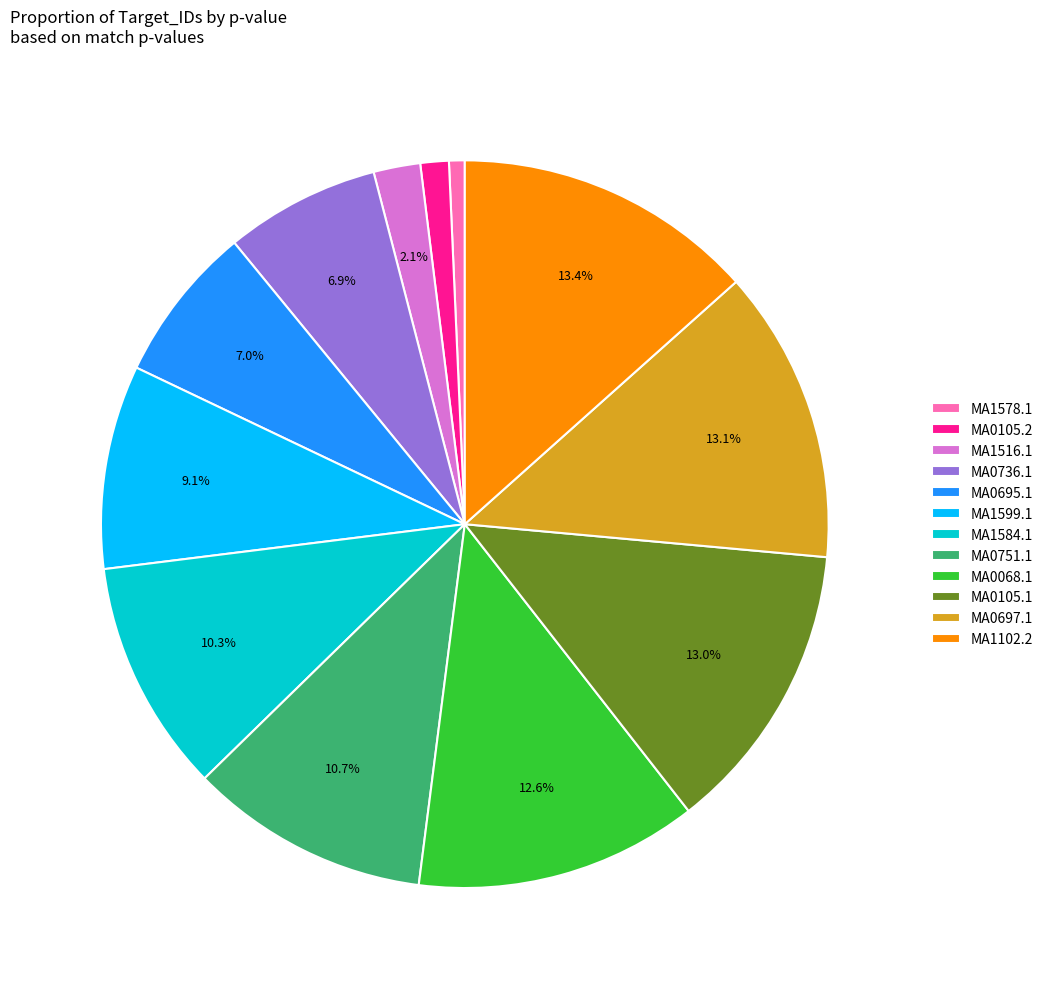

Which has a higher value, MA0105.2 or MA0105.1?

MA0105.1